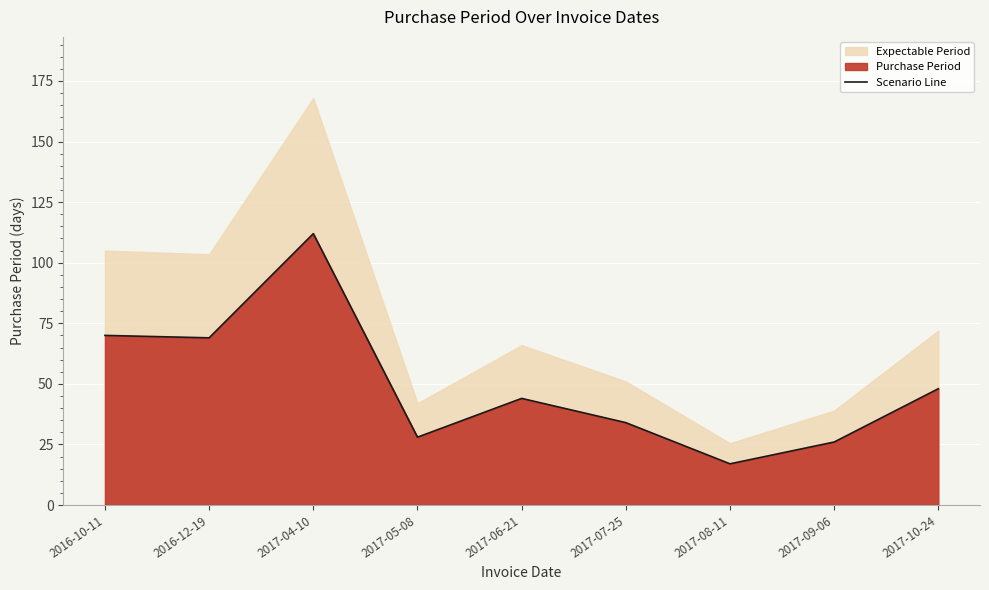

Where does the data first go above 44?

2016-10-11